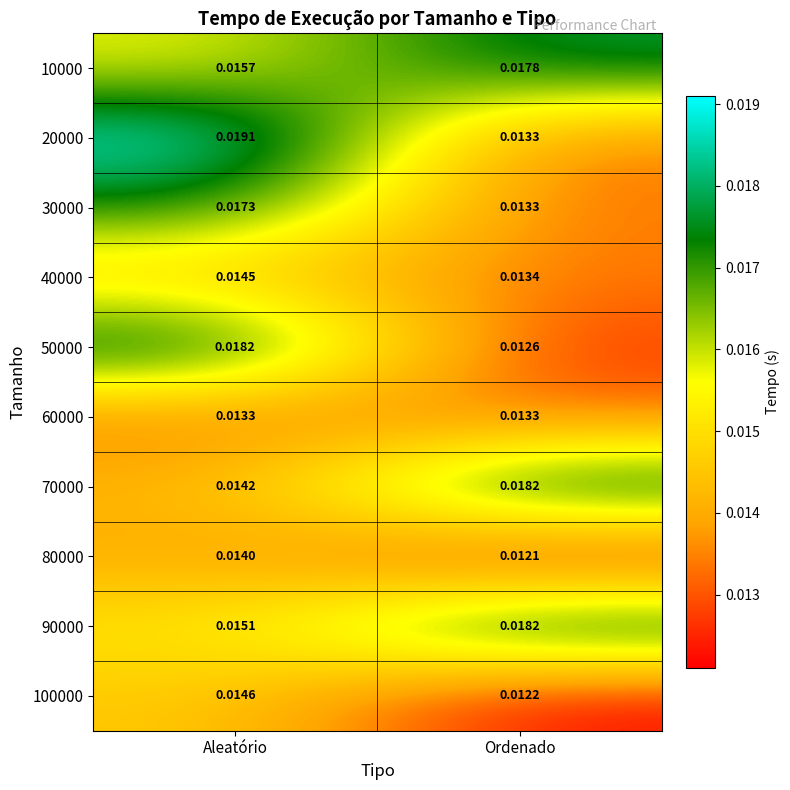

At which category is the sum across all series the highest?

Aleatório